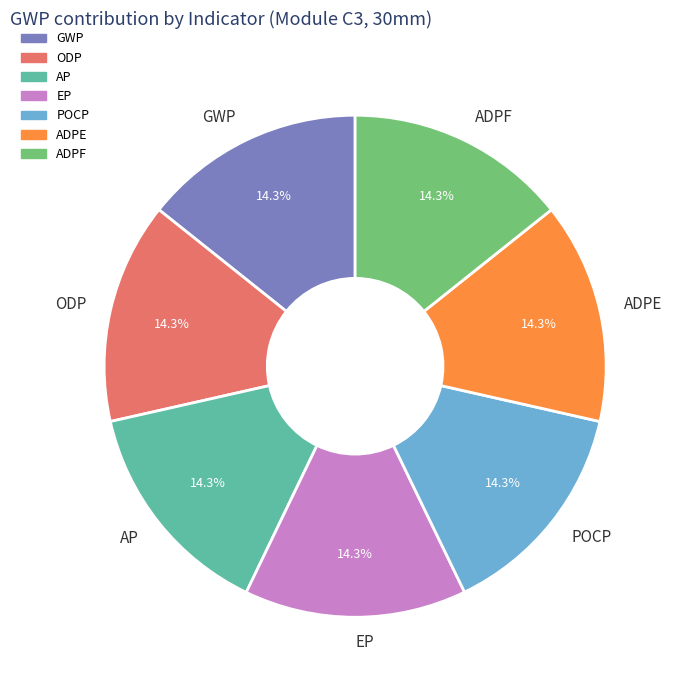

Does ODP represent more than half of the total?

No